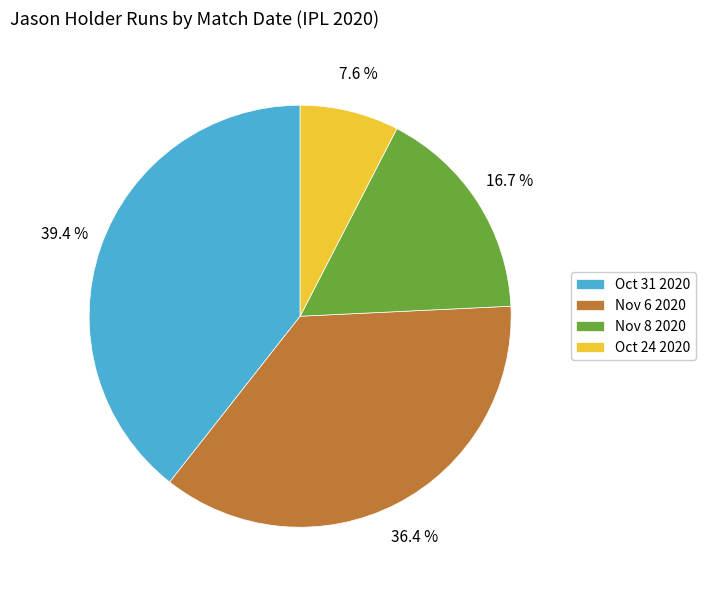

How many slices are in this pie chart?

4